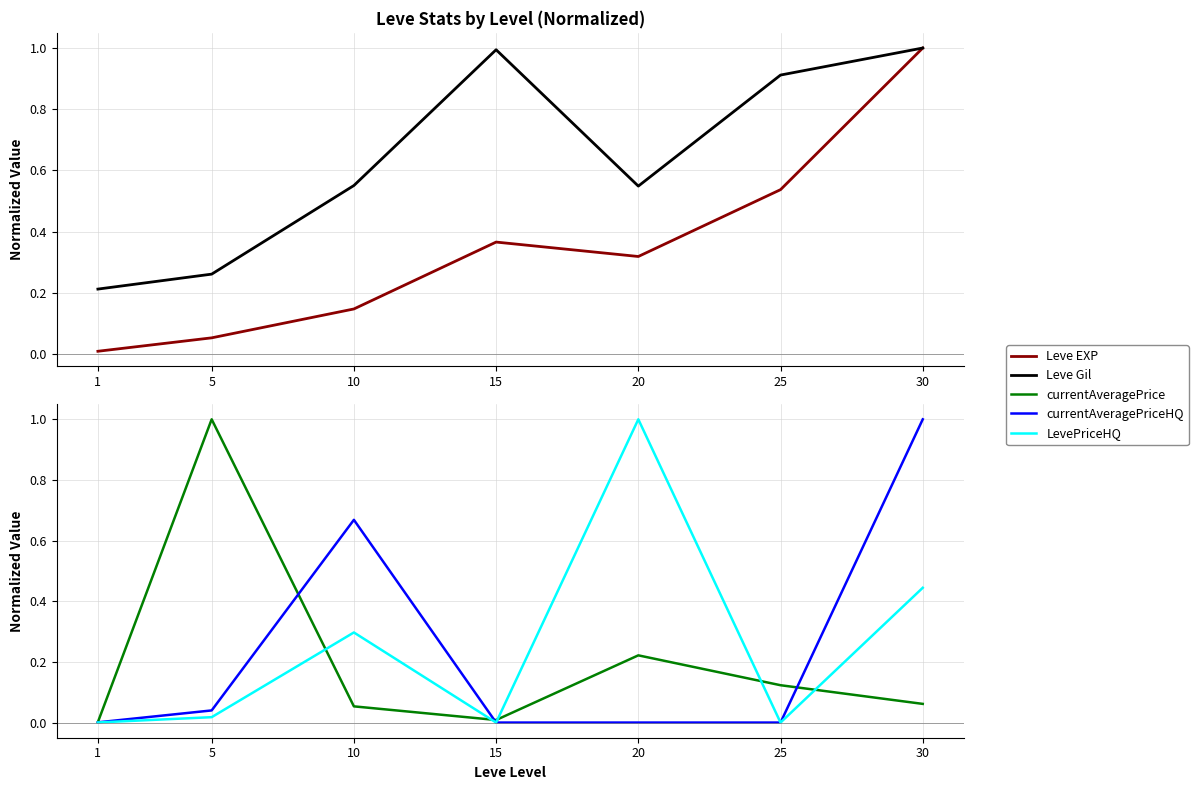

What is the difference between the maximum and minimum values in the currentAveragePrice series?

1.0